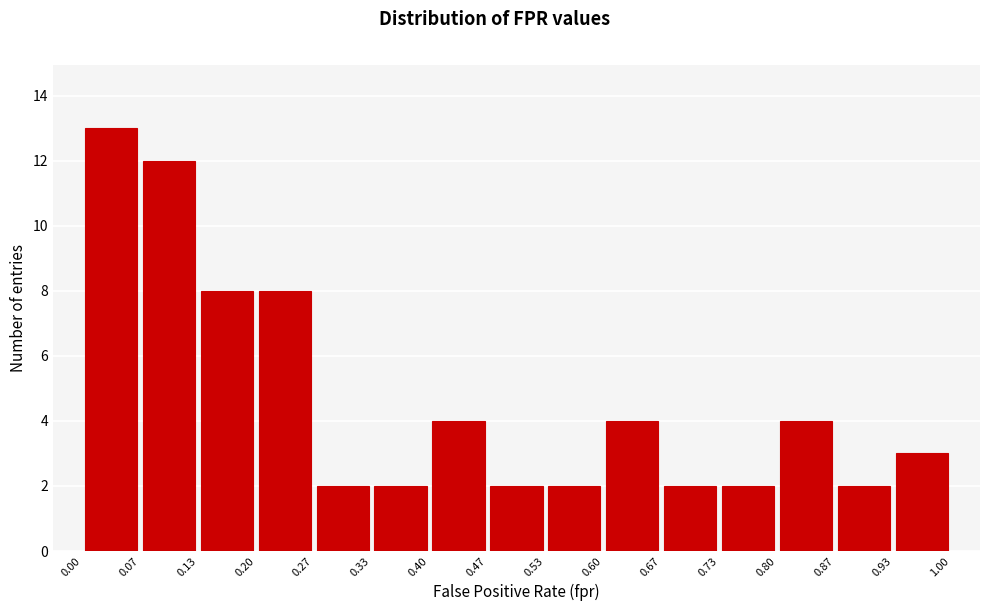

Reading left to right, transcribe this chart: for each bar, give the range it covers on the x-axis and its height. The values are not printed on the chart, so give them approximately, as read against the axis.

0.00 to 0.07: 13
0.07 to 0.13: 12
0.13 to 0.20: 8
0.20 to 0.27: 8
0.27 to 0.33: 2
0.33 to 0.40: 2
0.40 to 0.47: 4
0.47 to 0.53: 2
0.53 to 0.60: 2
0.60 to 0.67: 4
0.67 to 0.73: 2
0.73 to 0.80: 2
0.80 to 0.87: 4
0.87 to 0.93: 2
0.93 to 1.00: 3